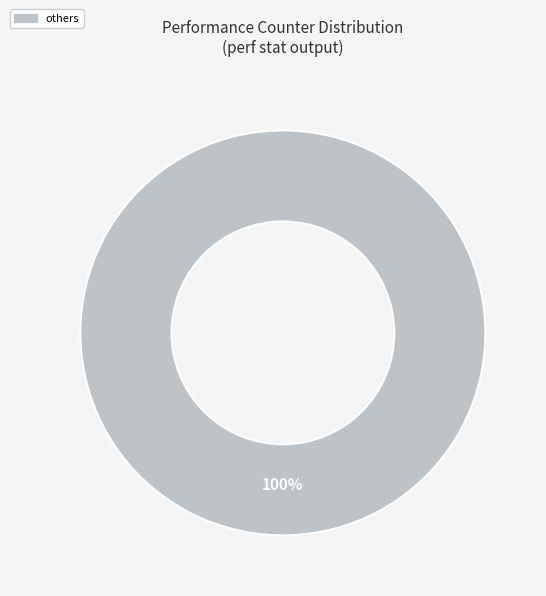

Is there any slice that represents more than half of the pie?

Yes